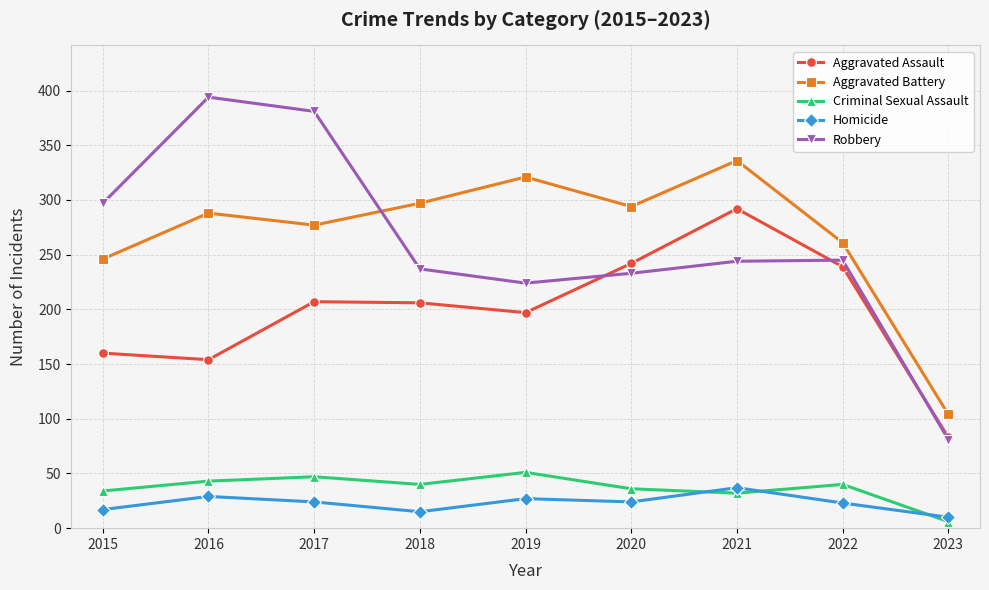

The value of Criminal Sexual Assault at 2022 is 69. True or false?

False